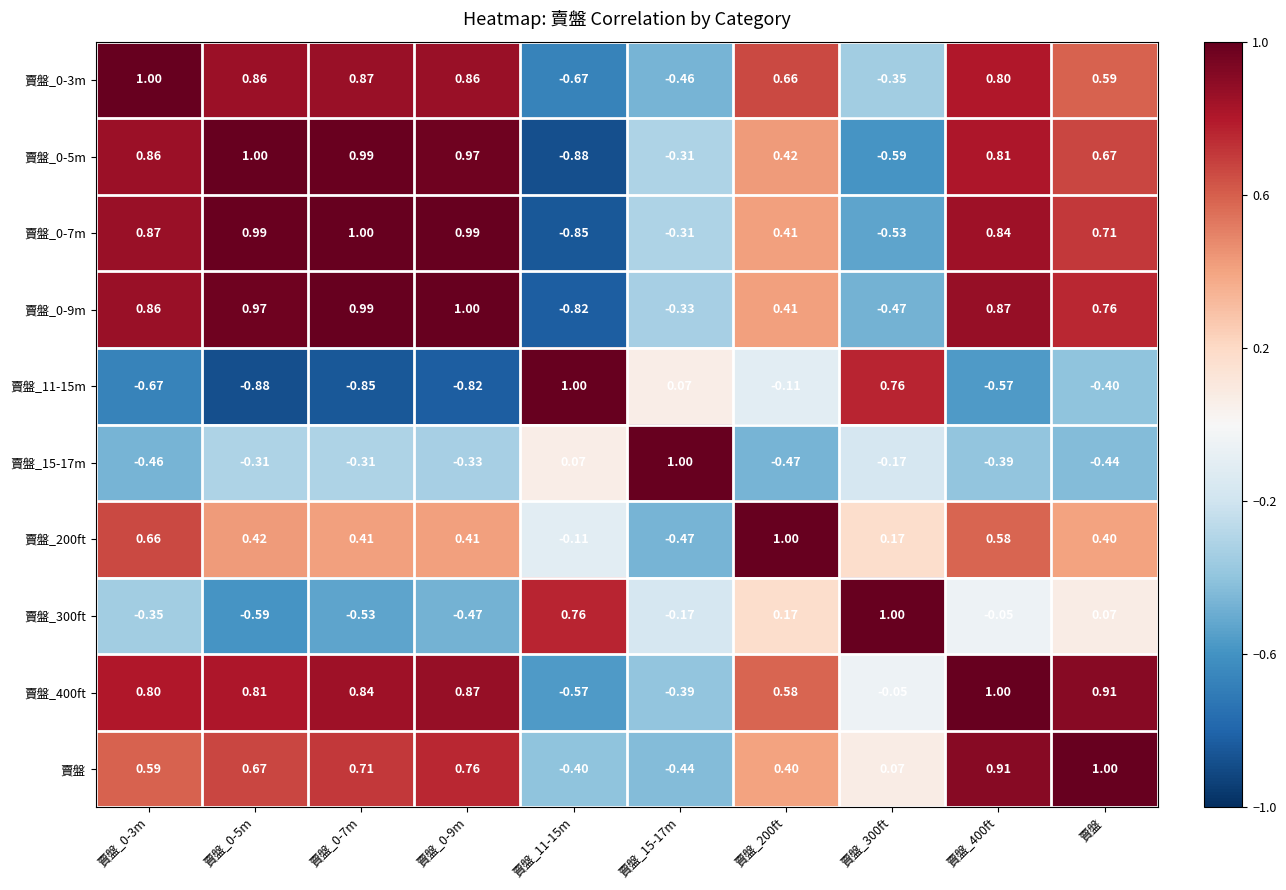

Is the value of 賣盤_11-15m at 賣盤_0-9m greater than the value of 賣盤_0-3m at 賣盤_300ft?

No